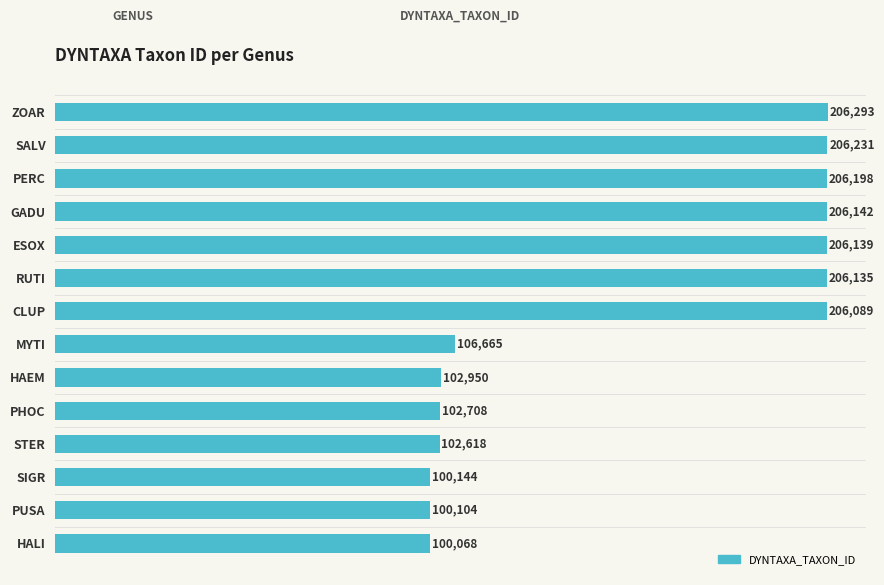

What is the maximum value shown in the chart?

206293